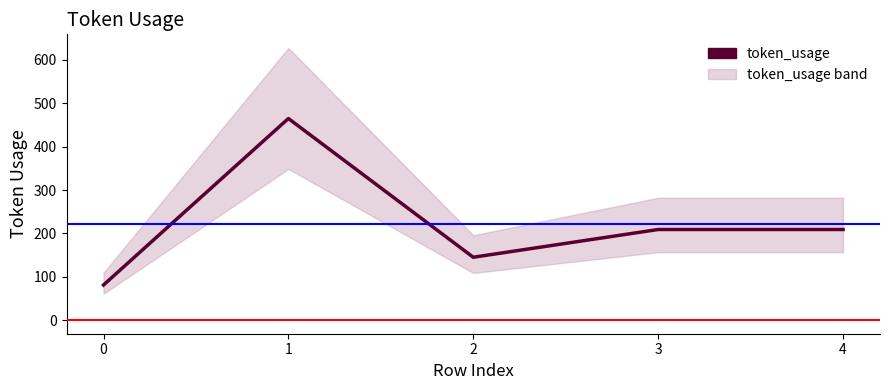

Where does the data first go above 209?

1